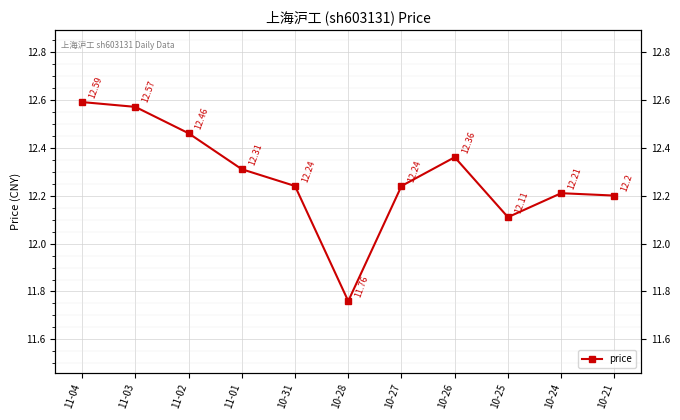

What is the label of the 10th point from the left?

10-24